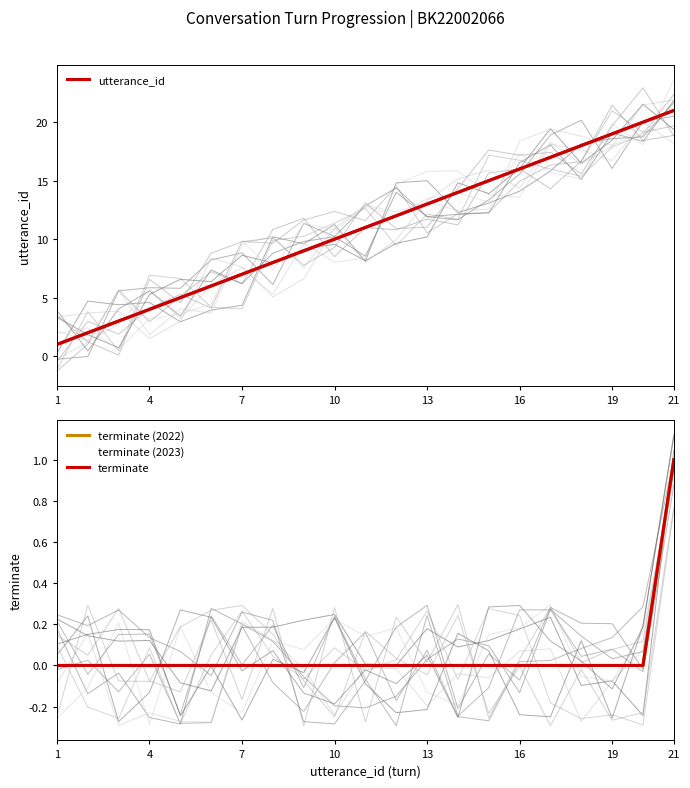

Count the number of categories in the chart.

21